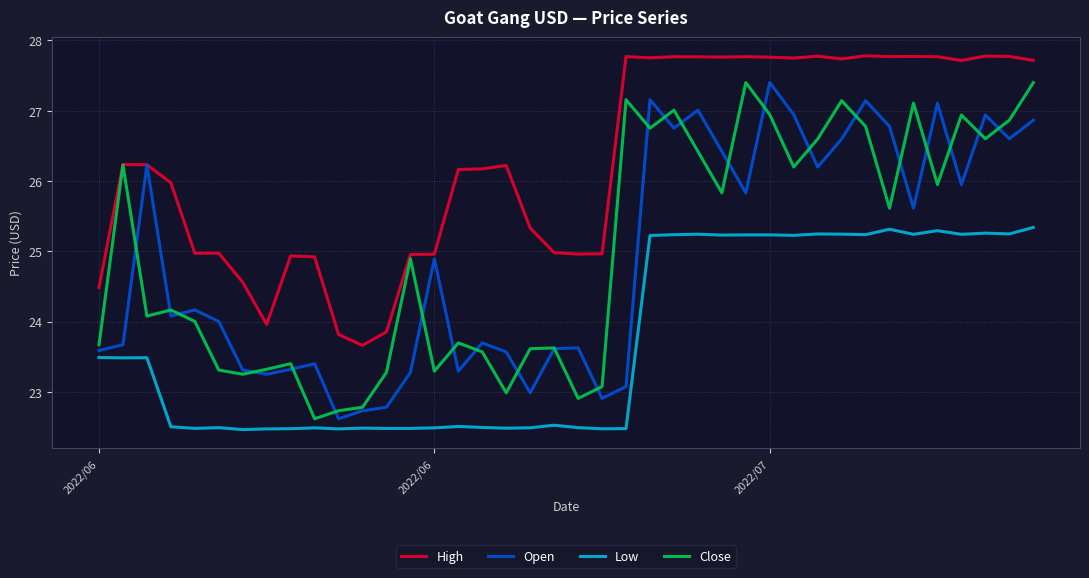

Which series has the largest total across all categories?

High